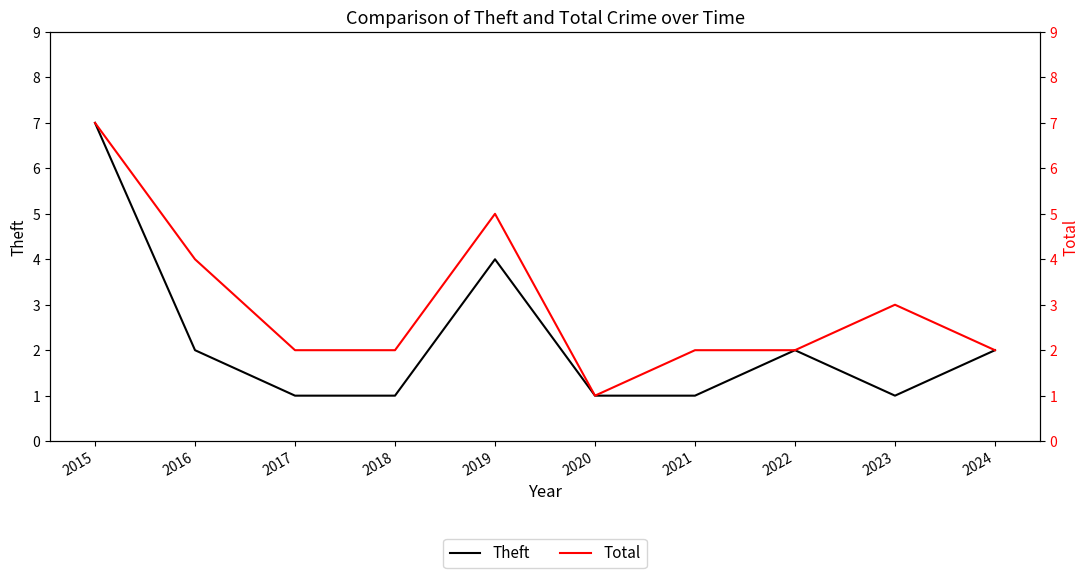

Which series has the widest spread of values?

Theft